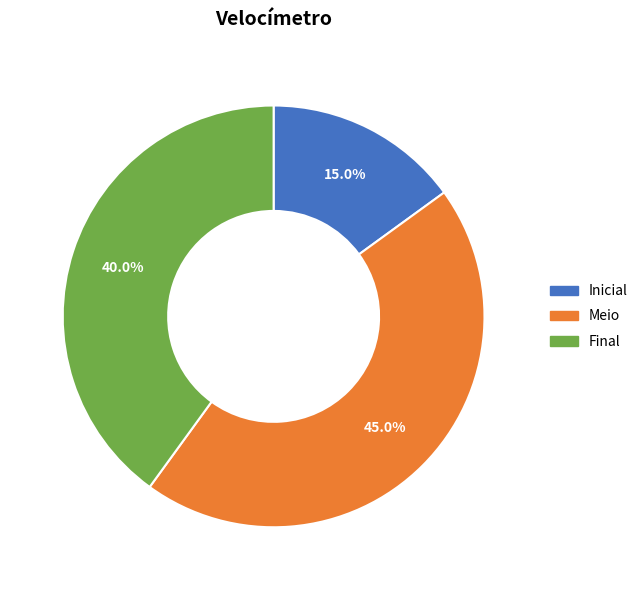

How many segments does this pie chart have?

3